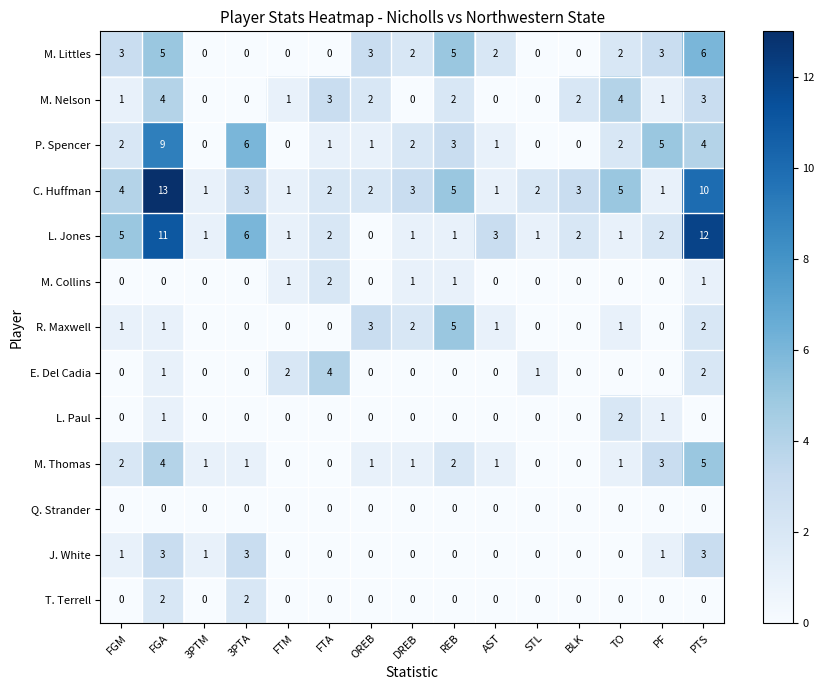

What is the total value across all series at 3PTM?

4